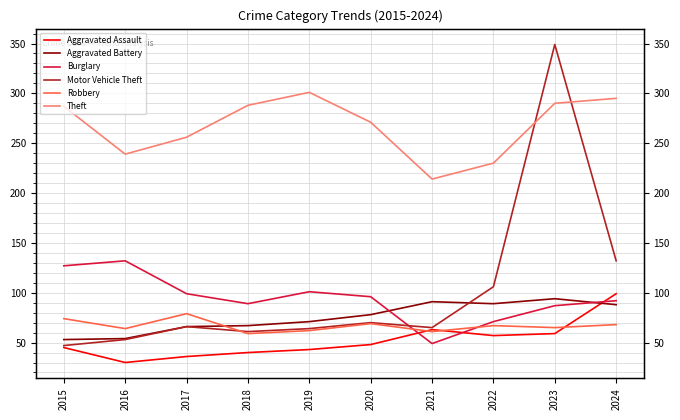

True or false: Robbery has more than 1 points higher than both neighbors.

True